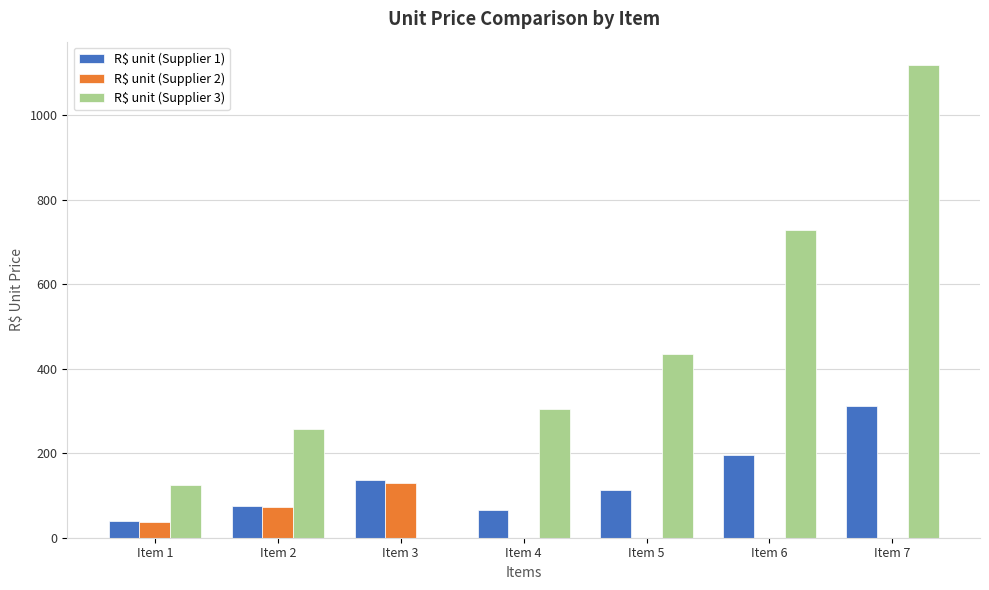

At which category is the sum across all series the highest?

Item 7